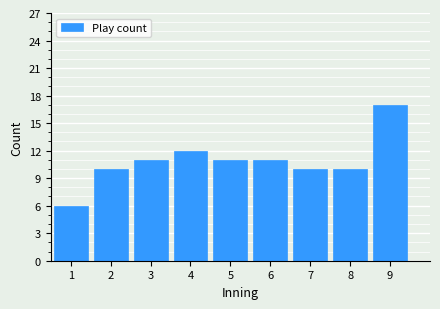

Reading right to left, extract all data points from this chart.

9=17	8=10	7=10	6=11	5=11	4=12	3=11	2=10	1=6